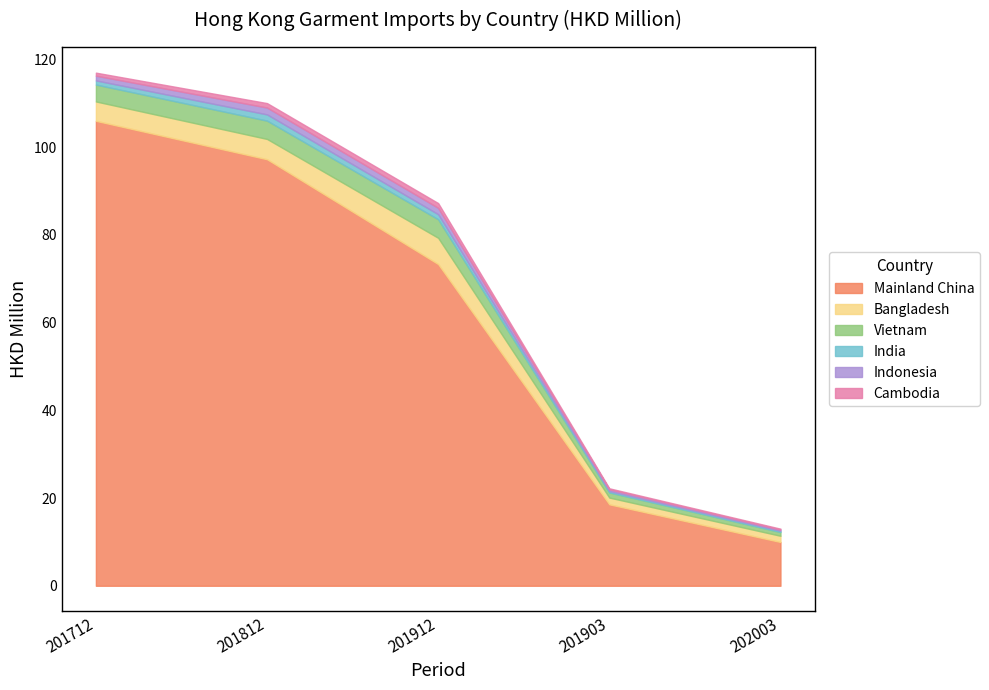

What is the approximate value of India at 202003?

0.3